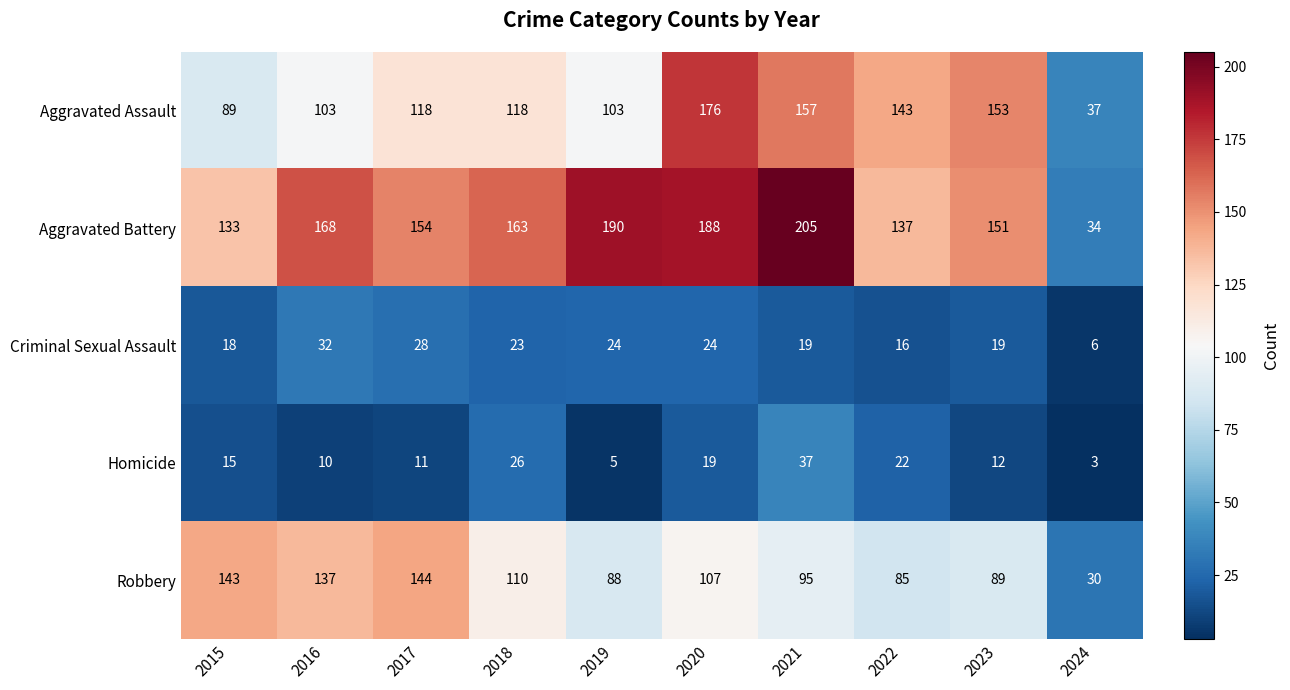

What is the minimum value for Robbery?

30